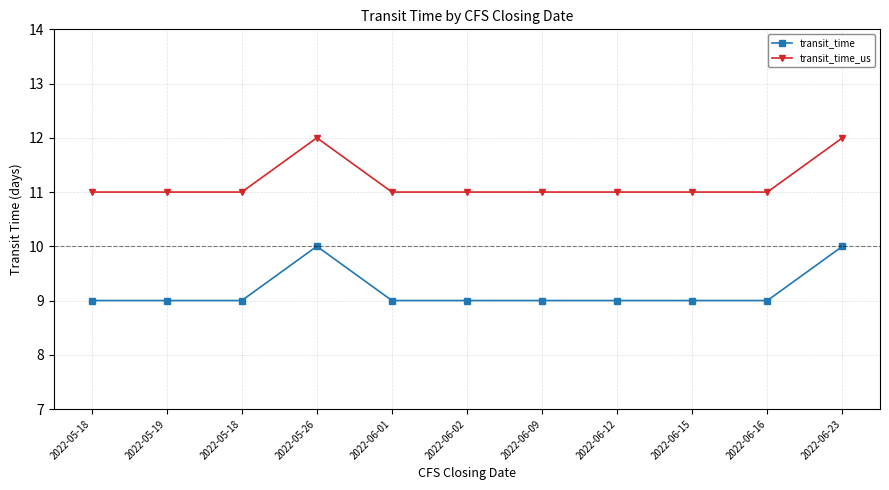

How many lines are shown in the chart?

2